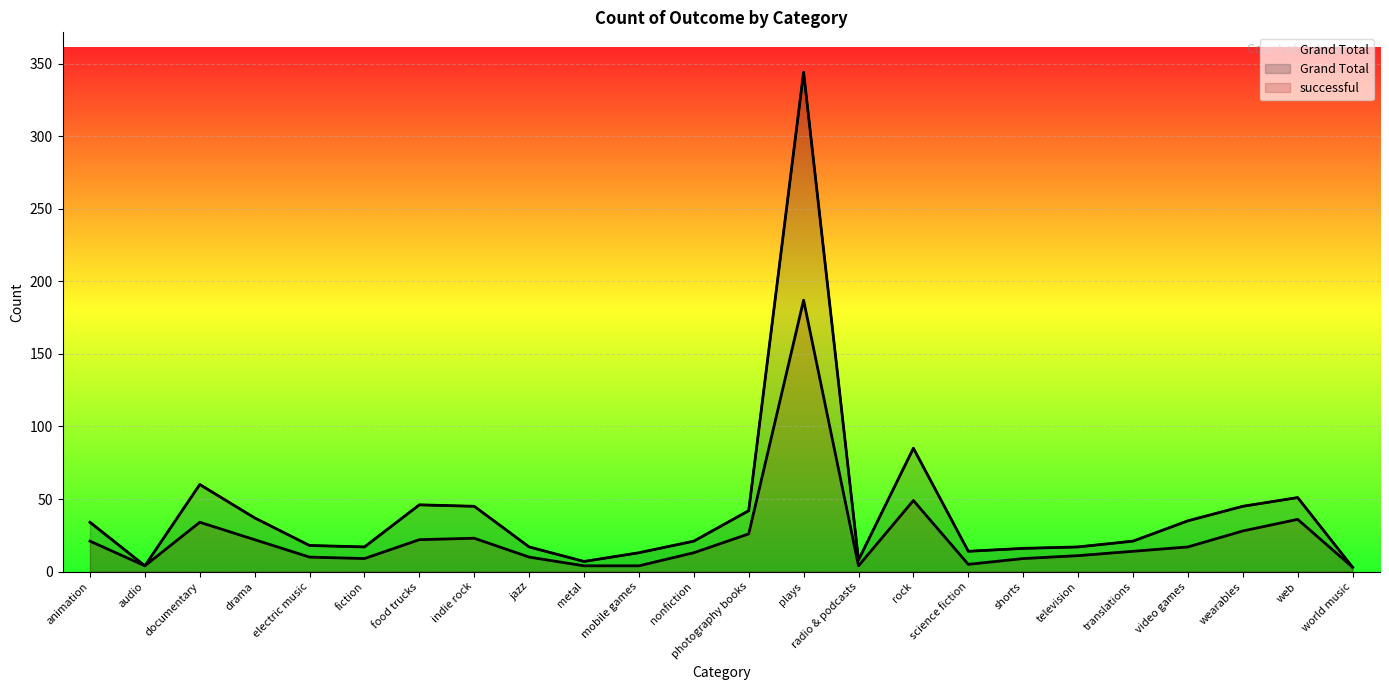

At which label does successful first exceed 14?

animation